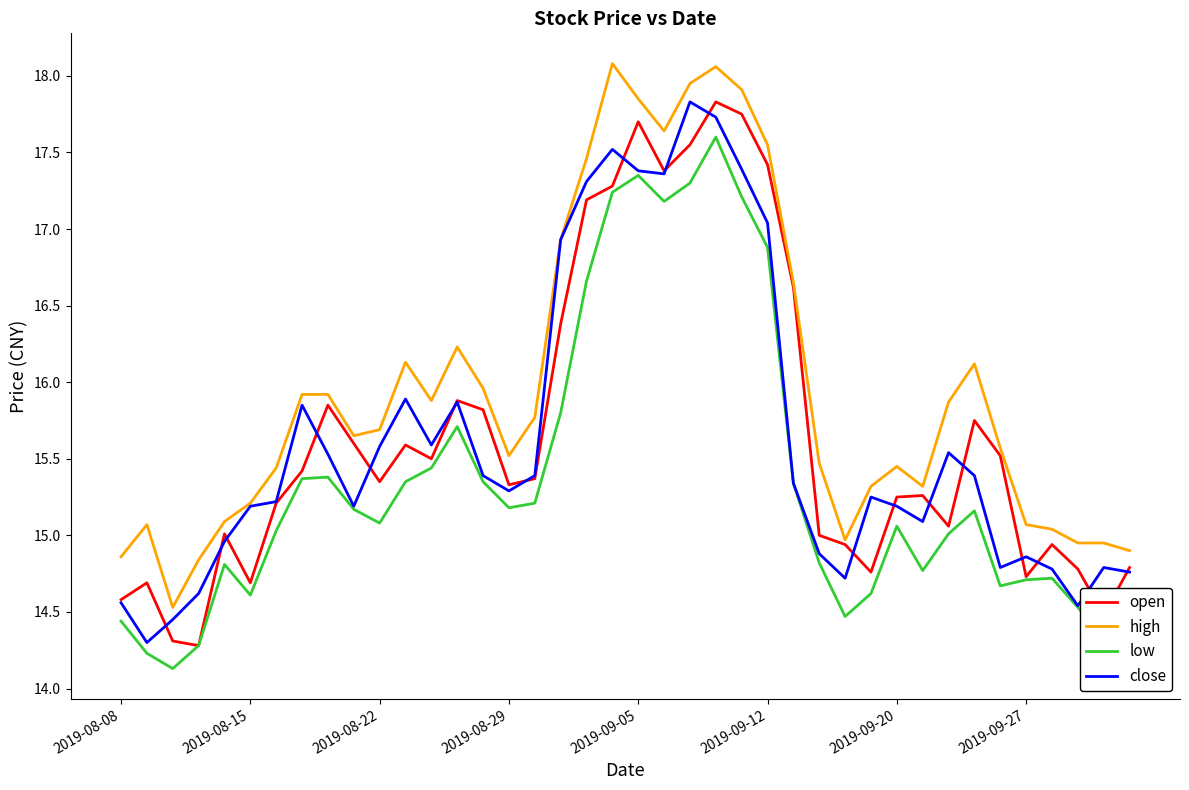

Which series has the largest total across all categories?

high